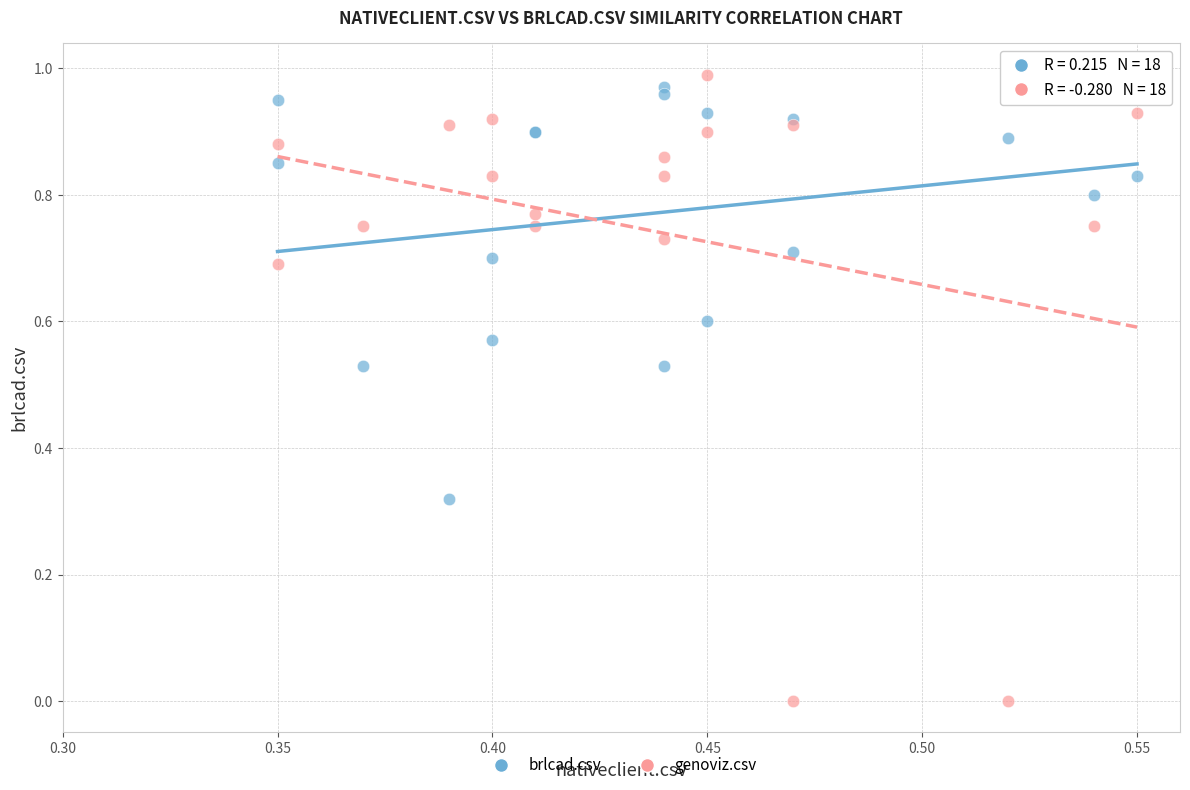

What are all the series names shown in the legend?

brlcad.csv, genoviz.csv